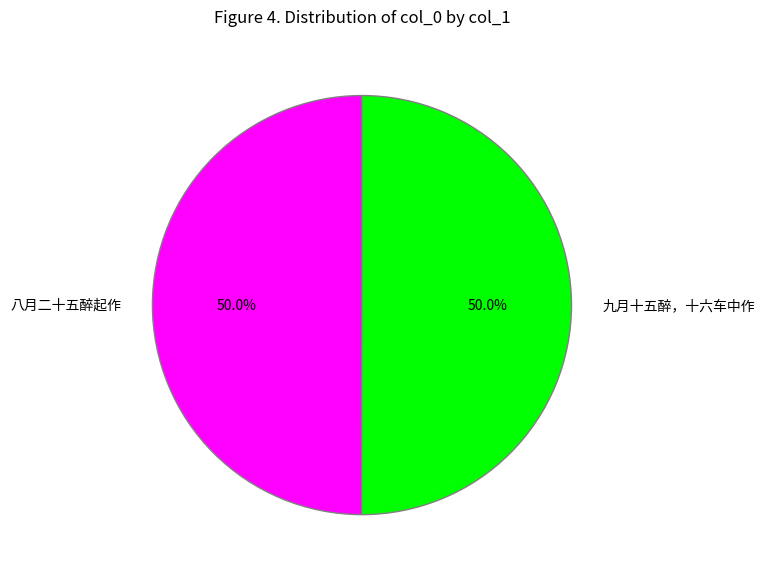

The 九月十五醉，十六车中作 slice represents 50% of the pie. True or false?

True